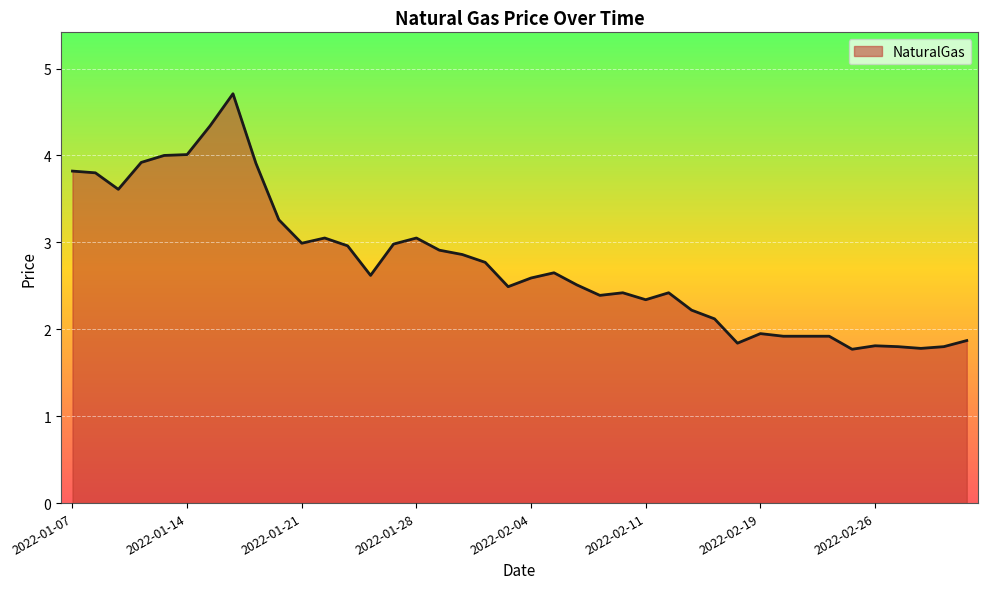

What is the smallest value displayed?

1.8